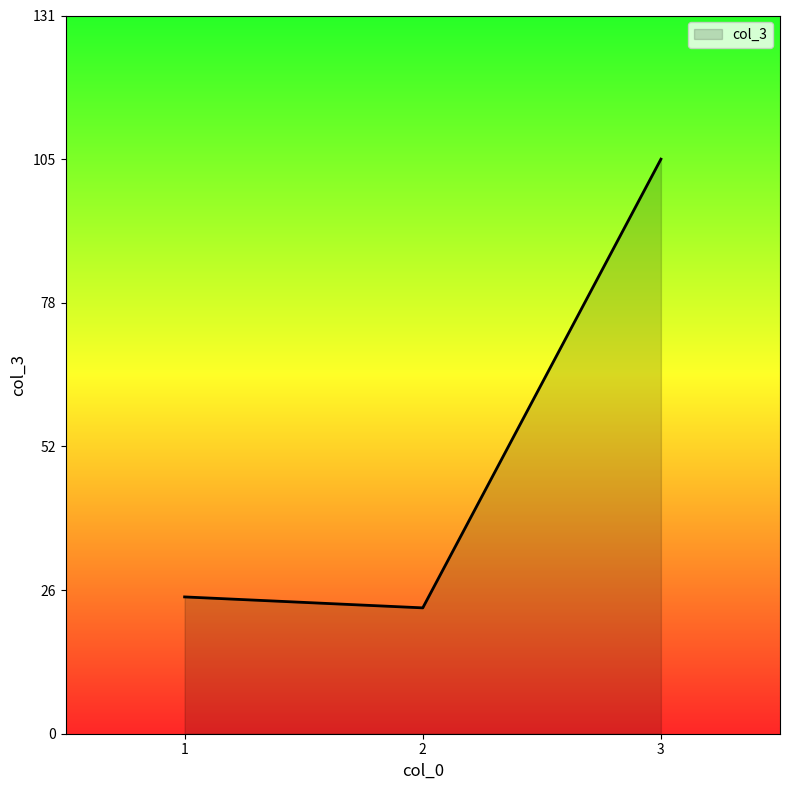

Reading left to right, extract all data points from this chart.

1=25	2=23	3=105